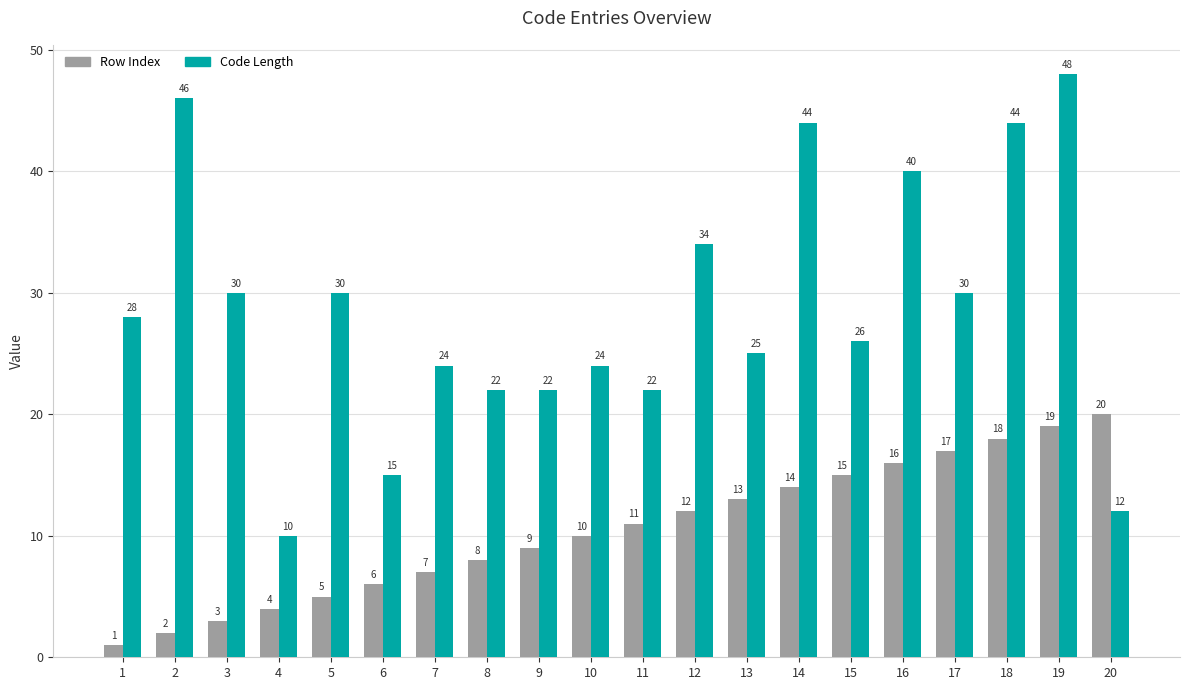

What is the value of the Row Index bar at the 18th from the left?

18